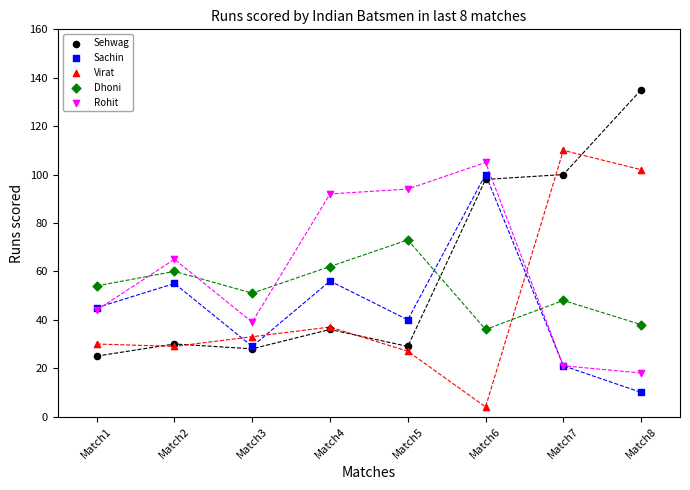

Which series reaches the minimum Y coordinate?

Virat